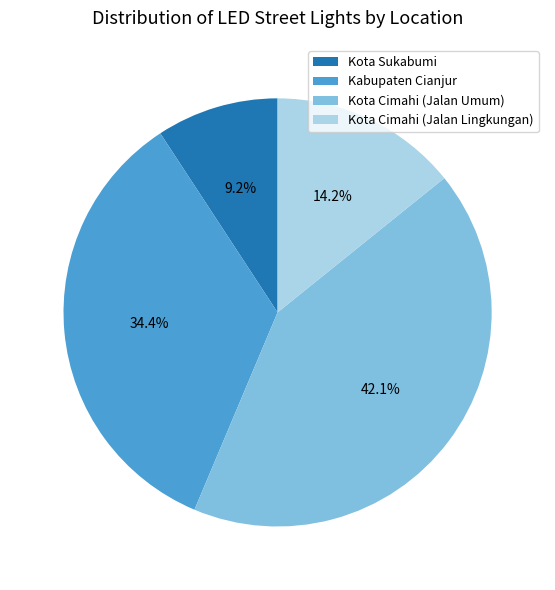

The Kota Sukabumi slice represents 20% of the pie. True or false?

False